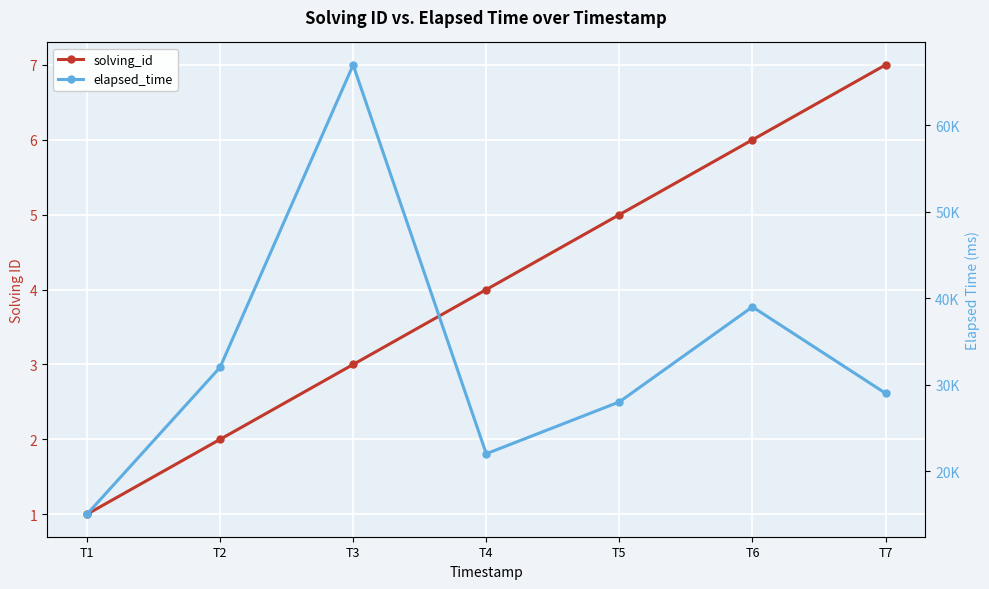

True or false: solving_id has a value of 4 at T3.

False